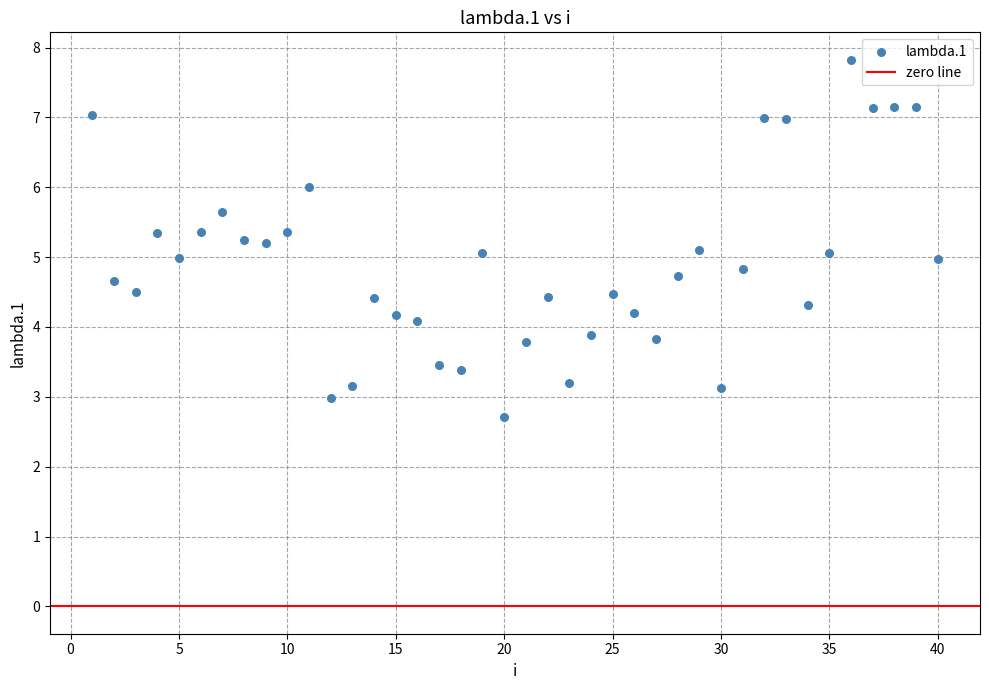

What is the range of Y values (max minus min)?

5.1